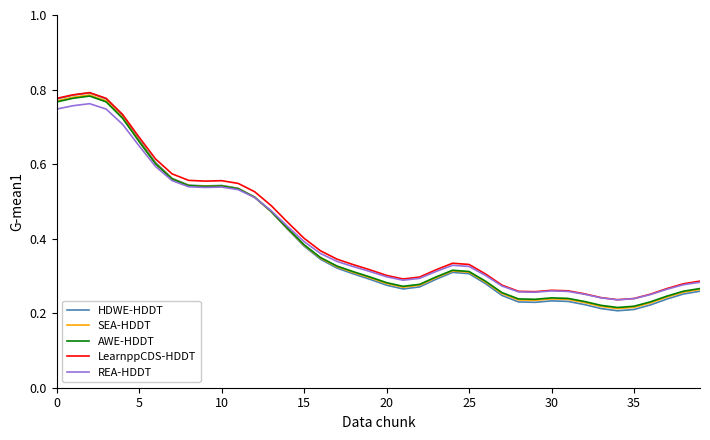

Which series has the largest range (max minus min)?

HDWE-HDDT